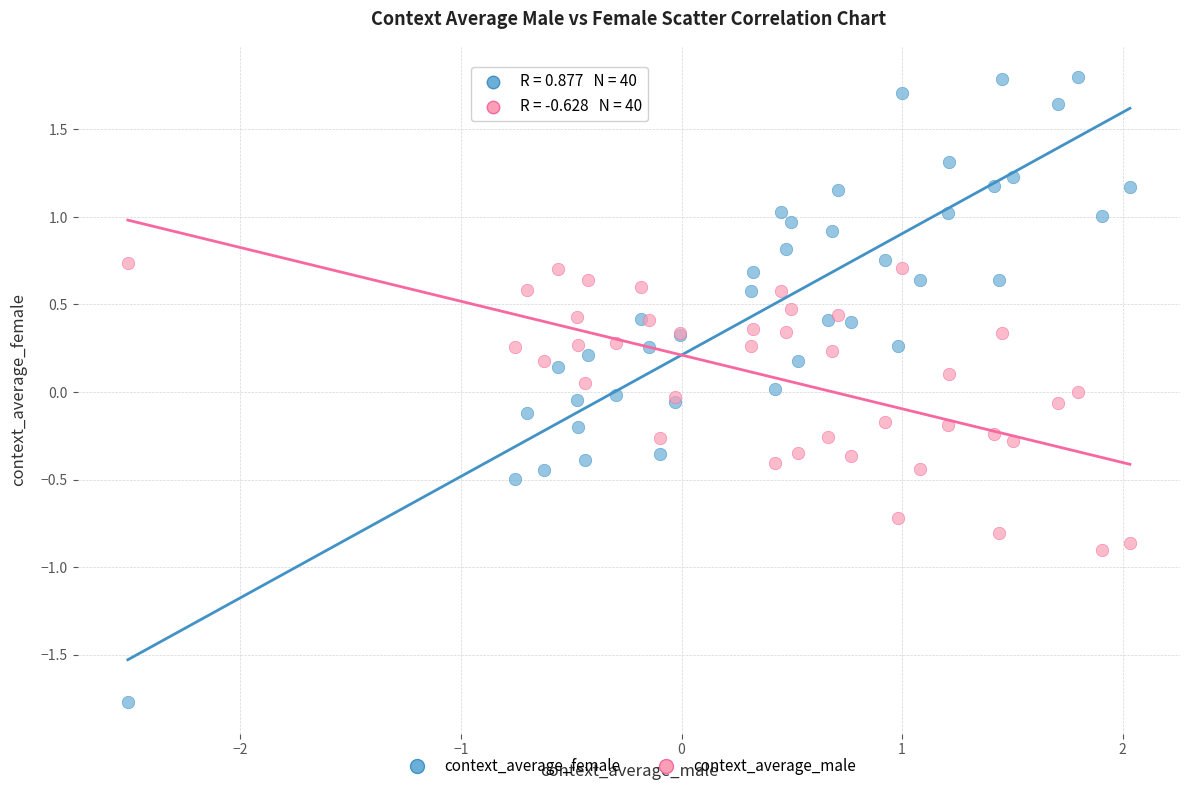

Which series contains the highest Y value?

context_average_male